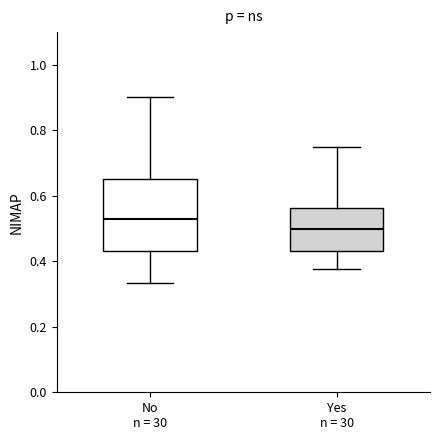

Reading left to right, transcribe this box plot: for each box, give where its median line is, the range the box spans, and where its two whiskers end, as read against the y-axis. The values are not printed on the chart, so give them approximately, as read against the axis.

No n = 30: median 0.52, box 0.44 to 0.66, whiskers 0.34 to 0.90
Yes n = 30: median 0.50, box 0.44 to 0.56, whiskers 0.38 to 0.76